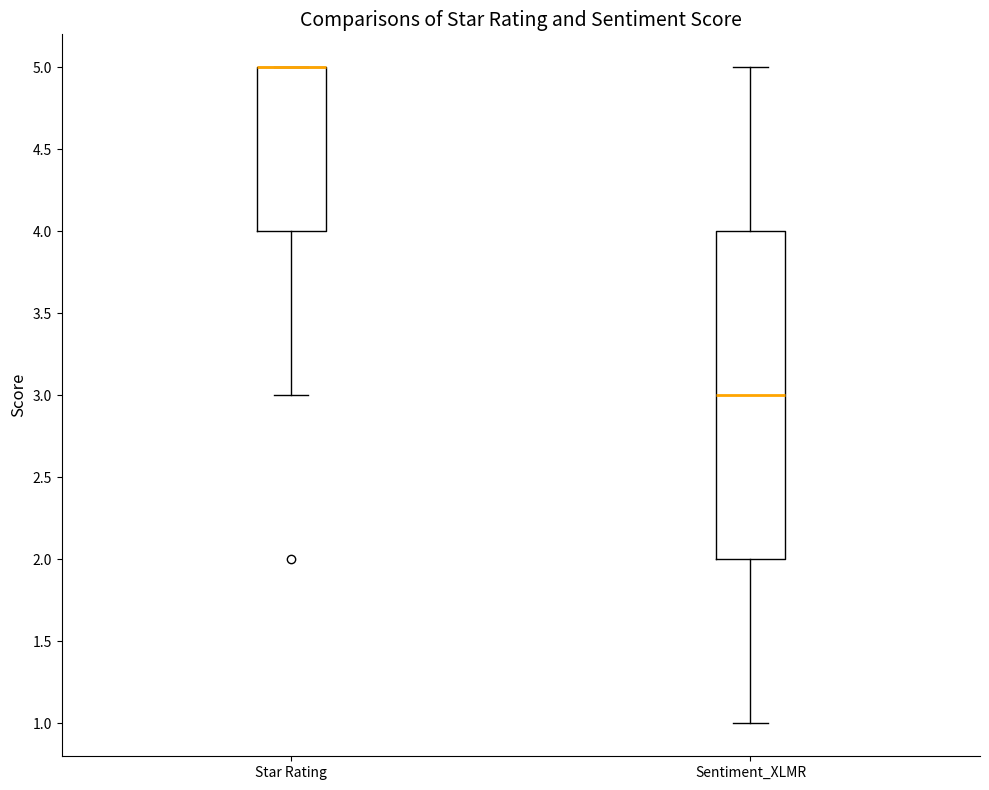

Reading left to right, read every box against the y-axis: the position of its median line, the range the box covers, and the ends of its whiskers. The values are not printed on the chart, so give them approximately, as read against the axis.

Star Rating: median 5 (drawn on the box's upper edge), box 4 to 5, whiskers 3 to 5
Sentiment_XLMR: median 3, box 2 to 4, whiskers 1 to 5